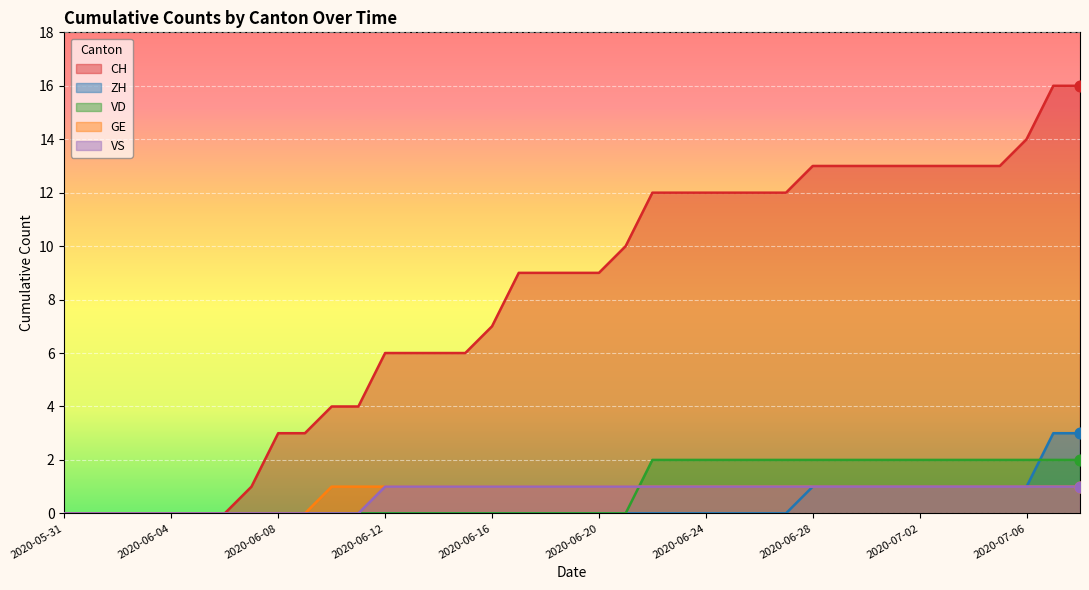

At how many categories does at least one series exceed 12?

11